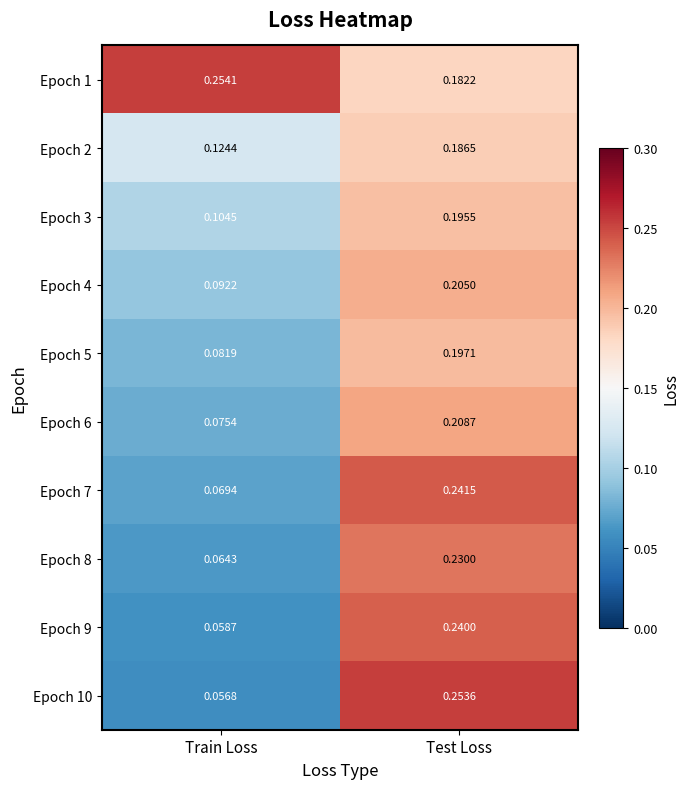

Where is Epoch 5 nearest to the value 0?

Train Loss